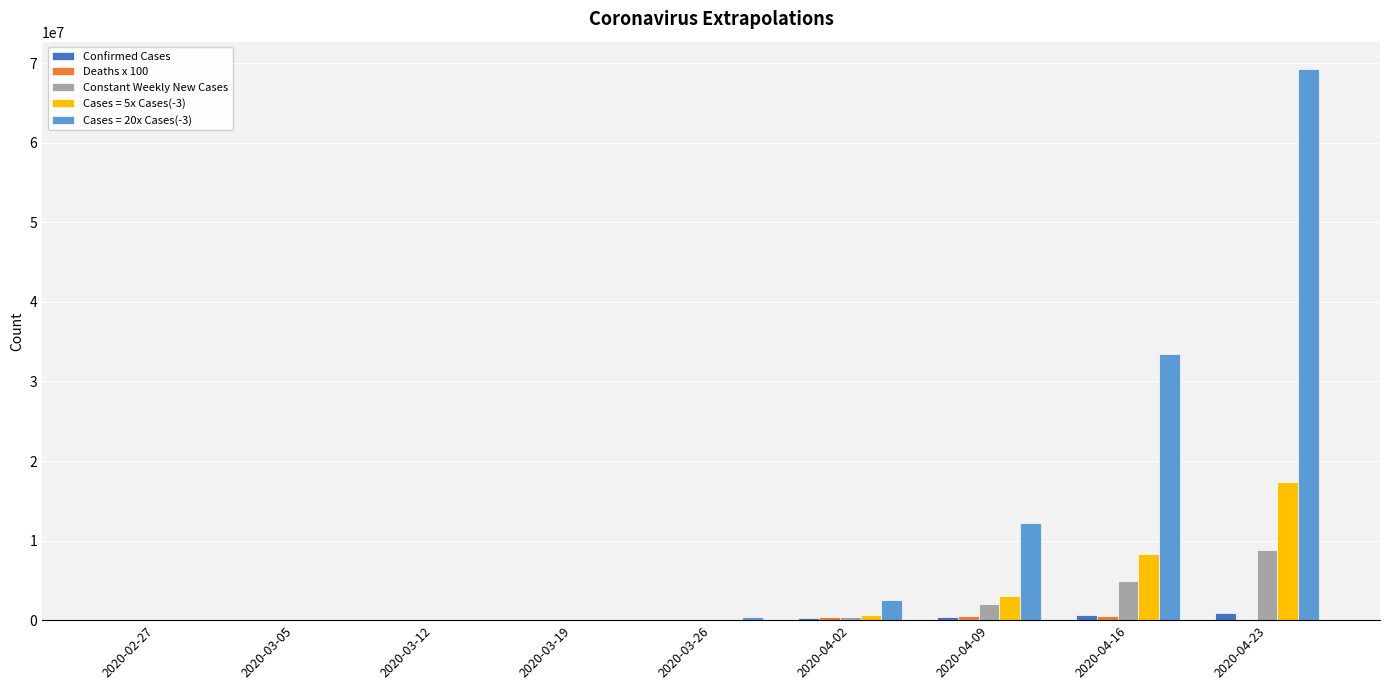

What is the sum of all Confirmed Cases values?

2255098